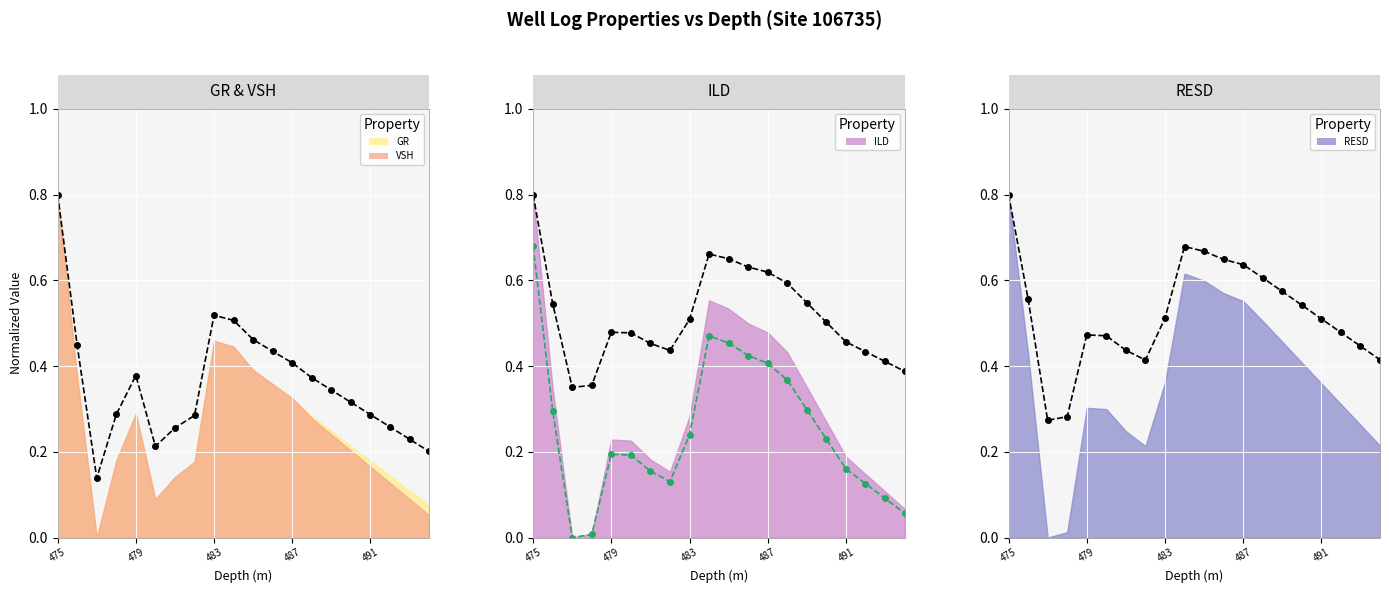

Is the value of Modified at 6 greater than the value of ILD trend at 8?

No